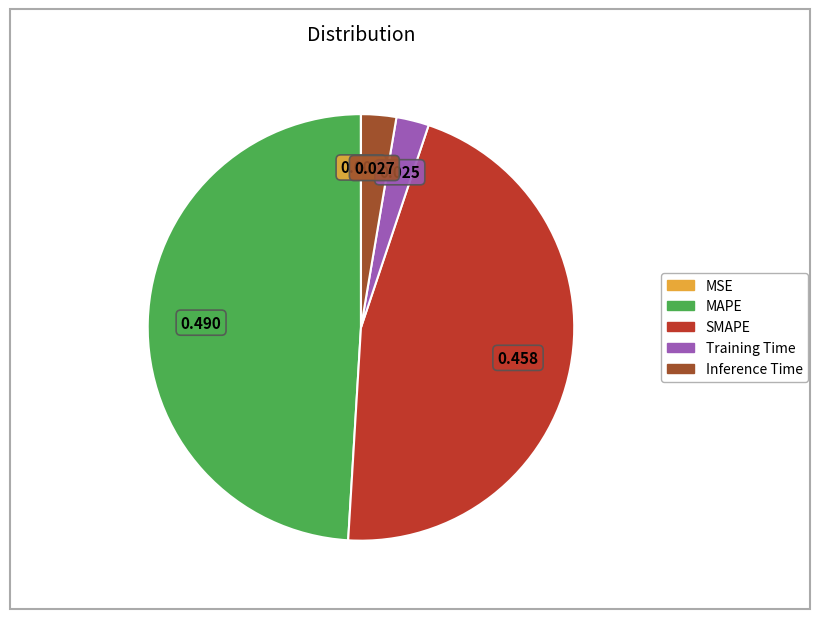

Is SMAPE the majority of the pie?

No